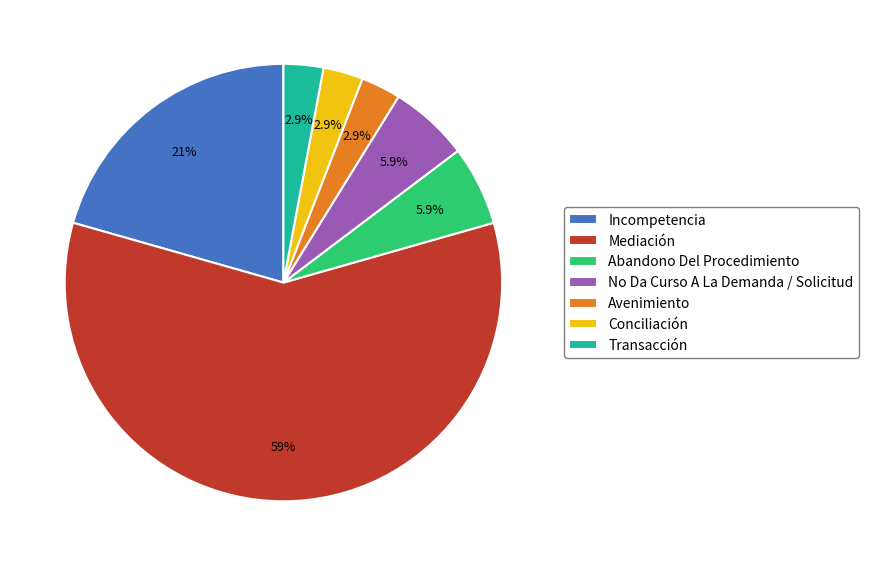

What is the ratio of the value at Abandono Del Procedimiento to the value at Mediación?

0.1